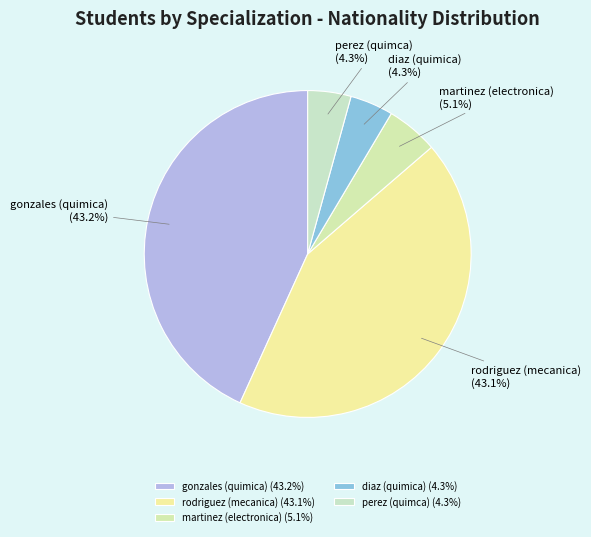

What percentage is the diaz (quimica) slice, to the nearest percent?

4%